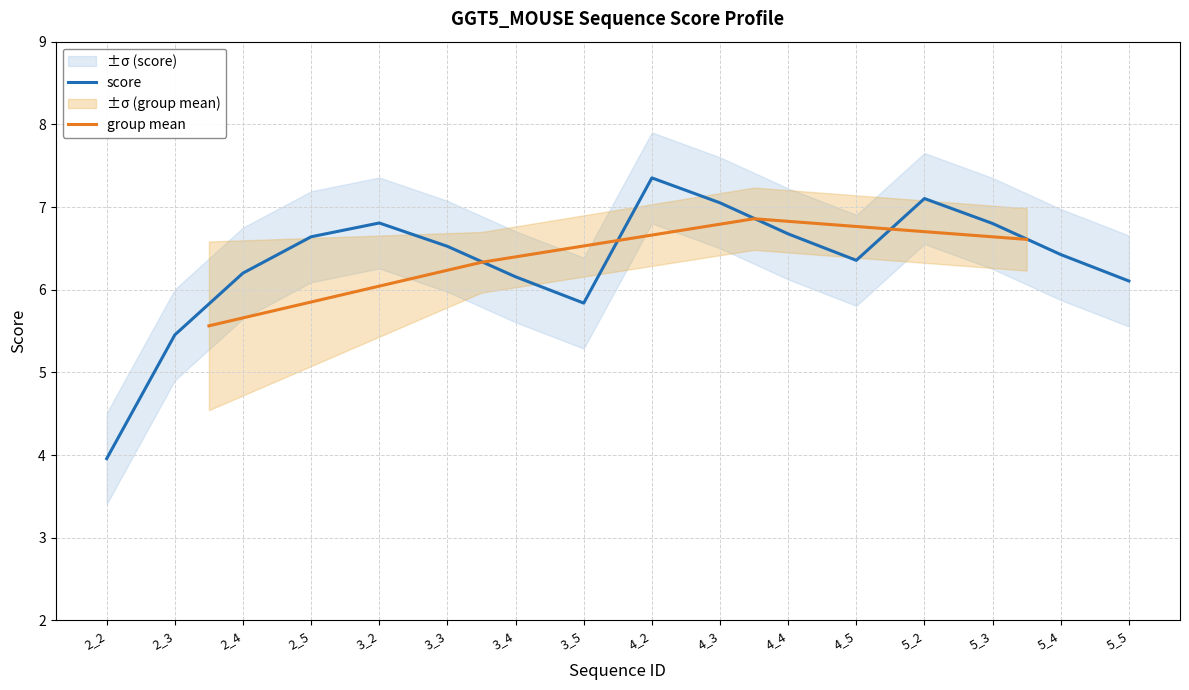

Which category has the highest value across all series?

4_2